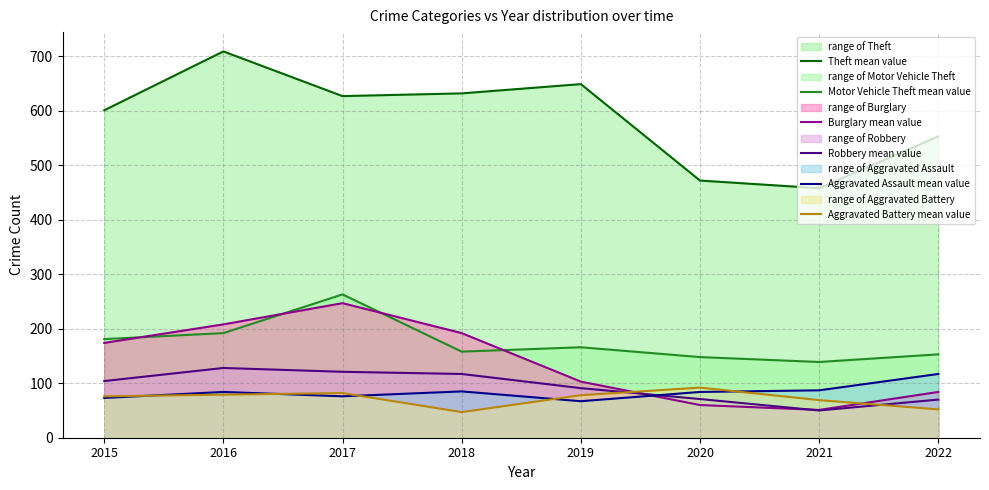

What is the difference between the maximum and minimum values in the Aggravated Assault mean value series?

50